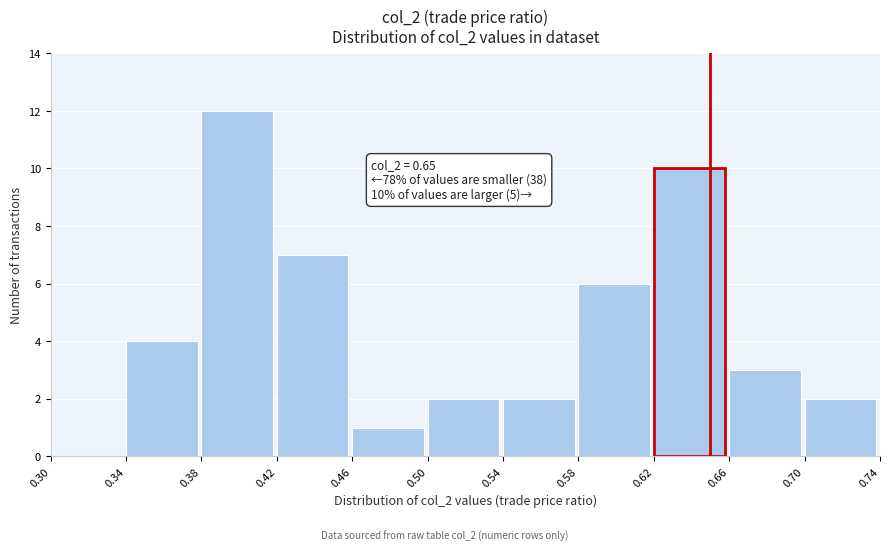

Over which range of the x-axis is the bar tallest?

0.38 to 0.42